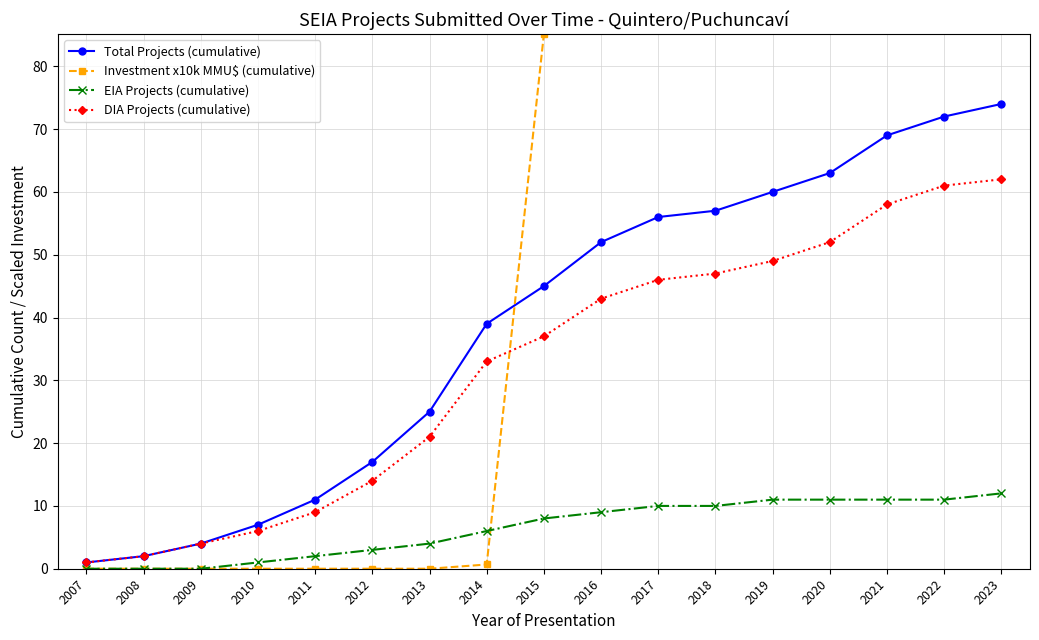

What is the minimum value for Total Projects (cumulative)?

1